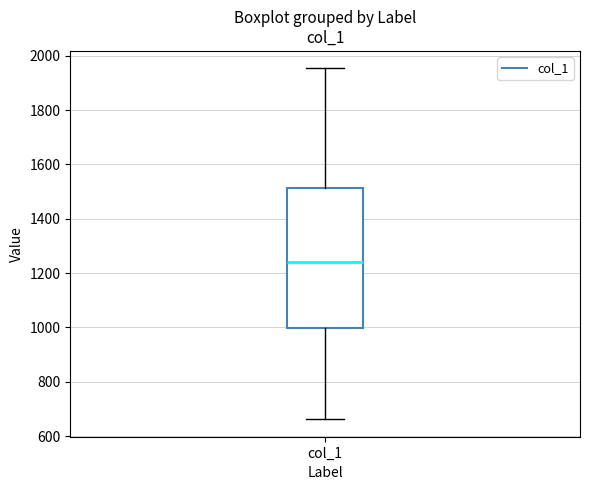

Where is the upper edge of the box for col_1 on the y-axis? The values are not printed on the chart, so give them approximately, as read against the axis.

1520